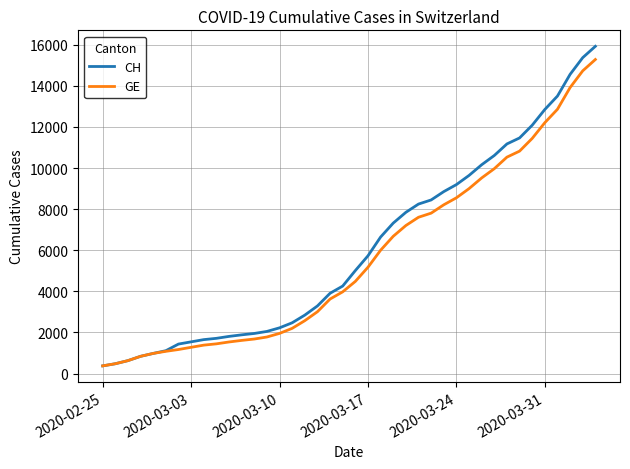

Which series has the widest spread of values?

CH